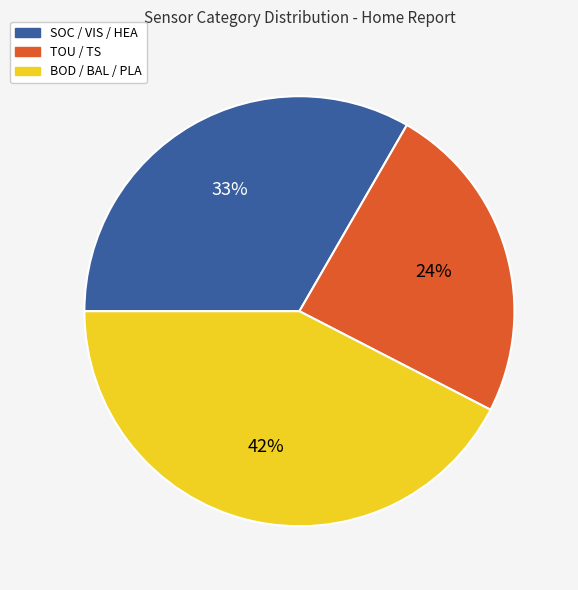

Is it true that SOC / VIS / HEA is 33% of the pie?

True